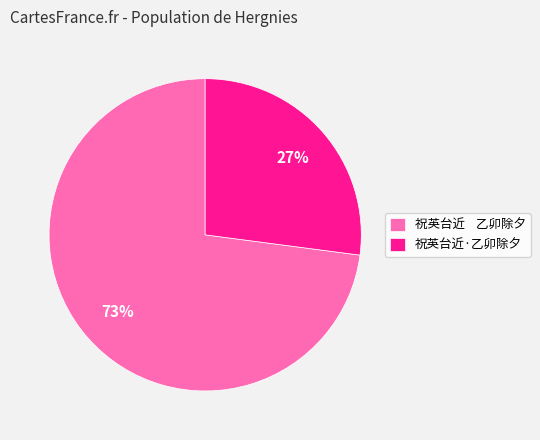

Is it true that 祝英台近·乙卯除夕 is 27% of the pie?

True